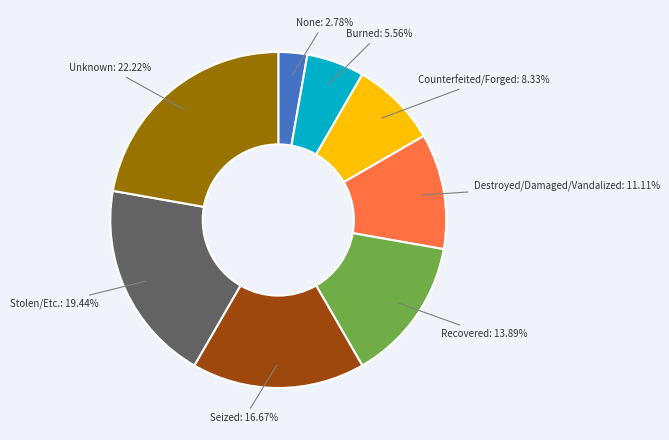

Is it true that Burned is 6% of the pie?

True